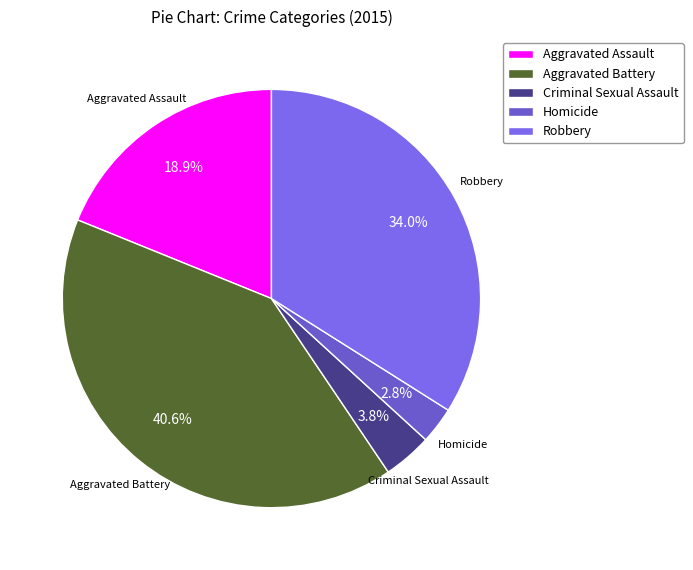

How many segments does this pie chart have?

5